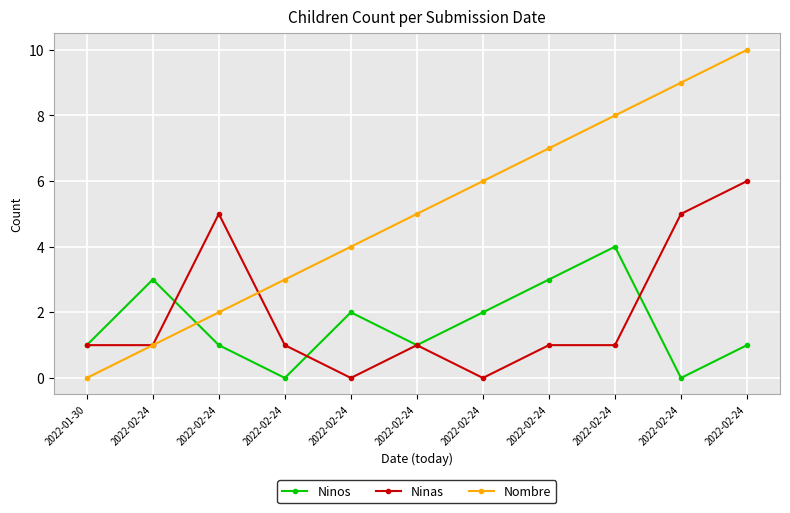

After their last crossing, which series has the higher values: Ninas or Nombre?

Nombre